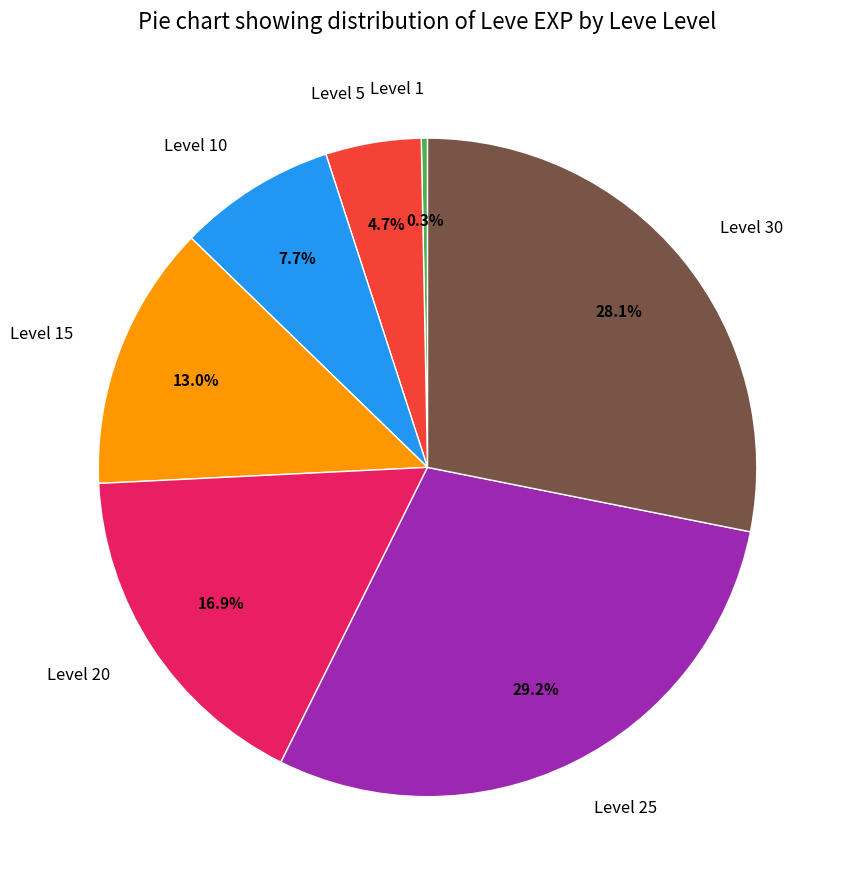

Which category has the biggest portion of the pie?

Level 25